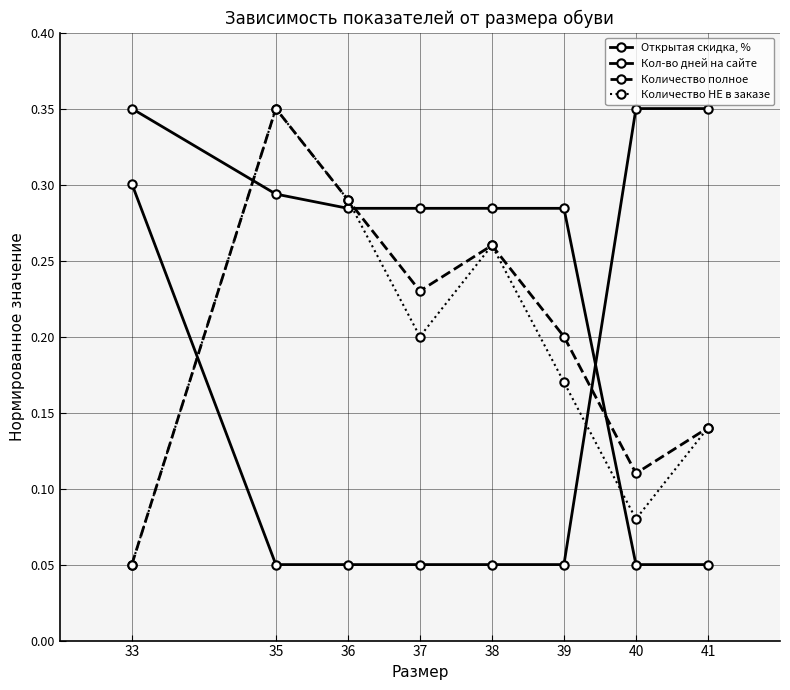

Does the chart have visible grid lines?

Yes